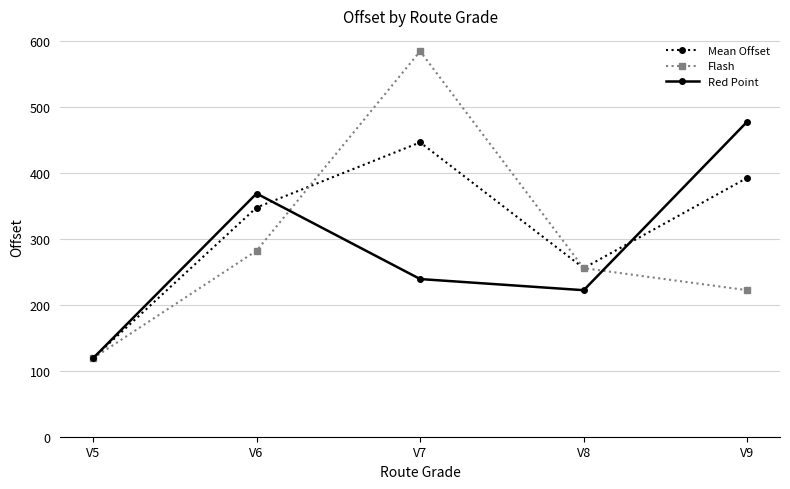

Rank the series by their average value, from highest to lowest.

Mean Offset, Flash, Red Point